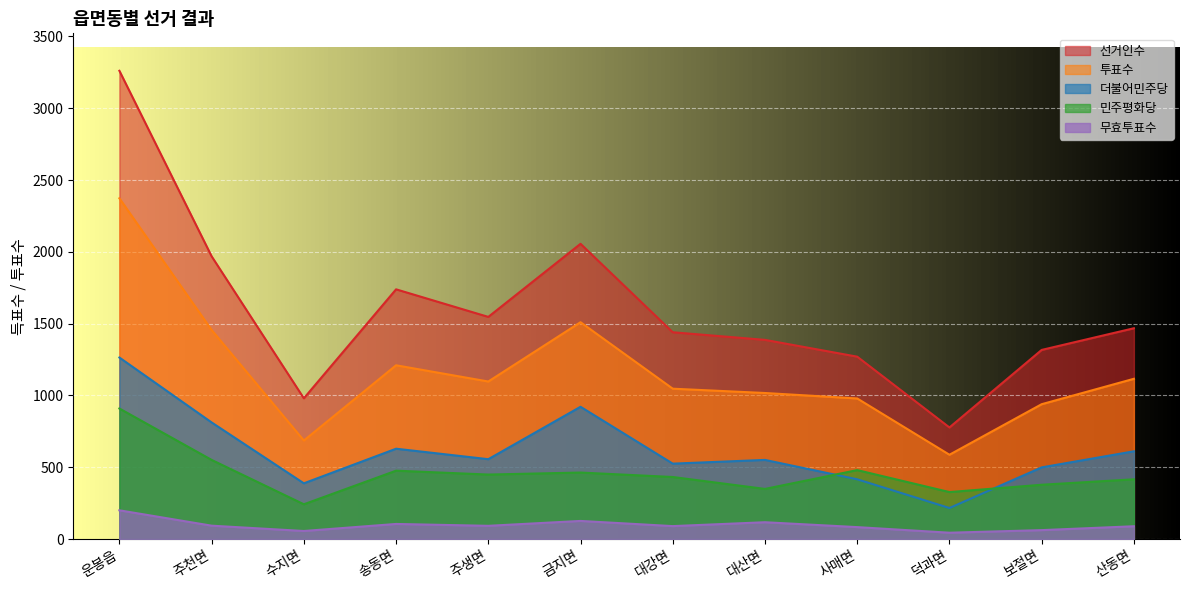

What position from the right is 송동면?

9